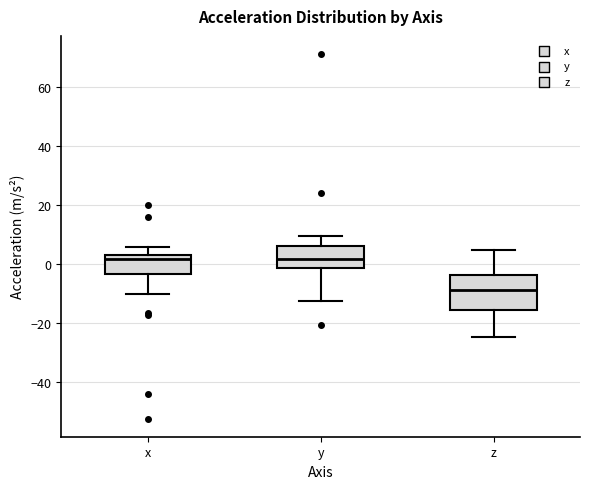

Where does the upper whisker of the box for y end on the y-axis? The values are not printed on the chart, so give them approximately, as read against the axis.

10